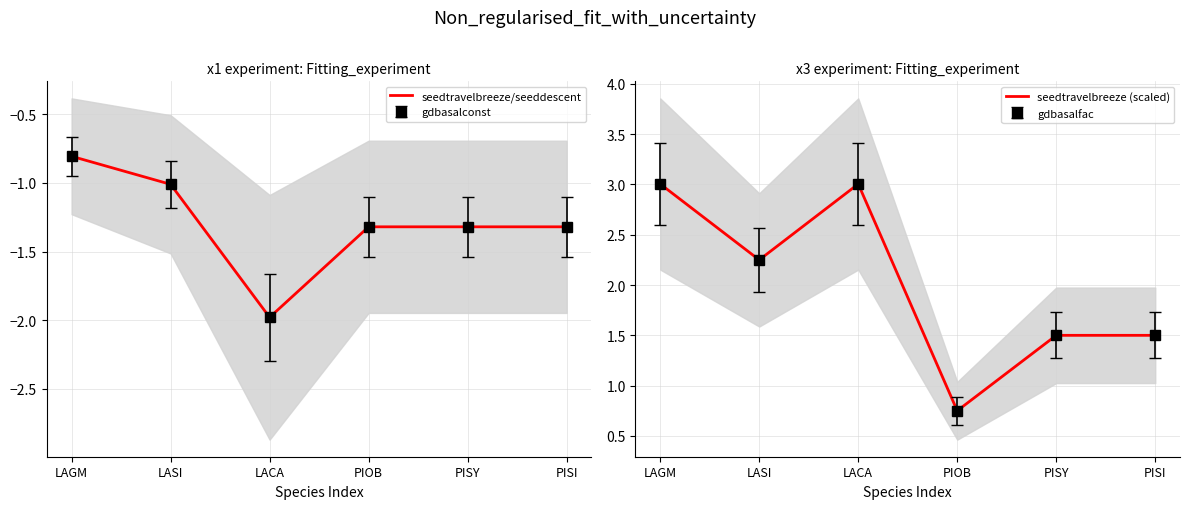

At which label is seedtravelbreeze/seeddescent closest to -1?

LASI